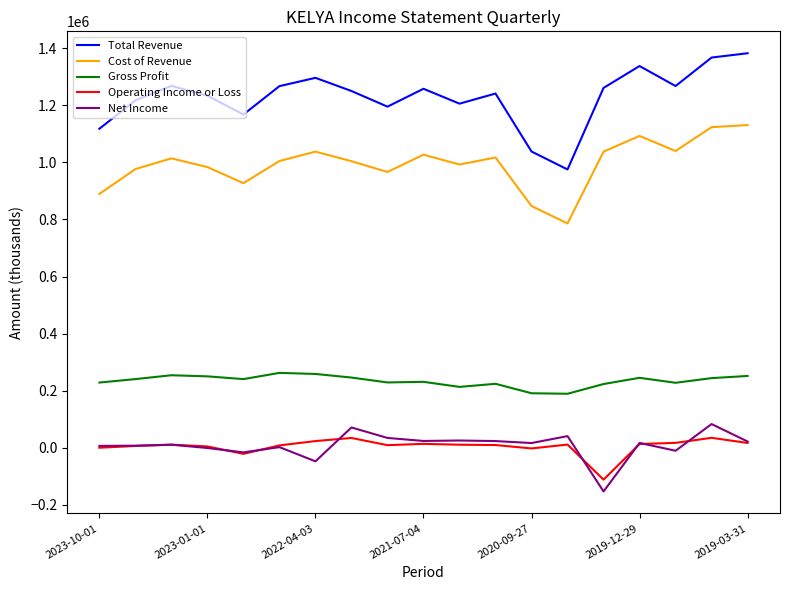

How many lines are shown in the chart?

5